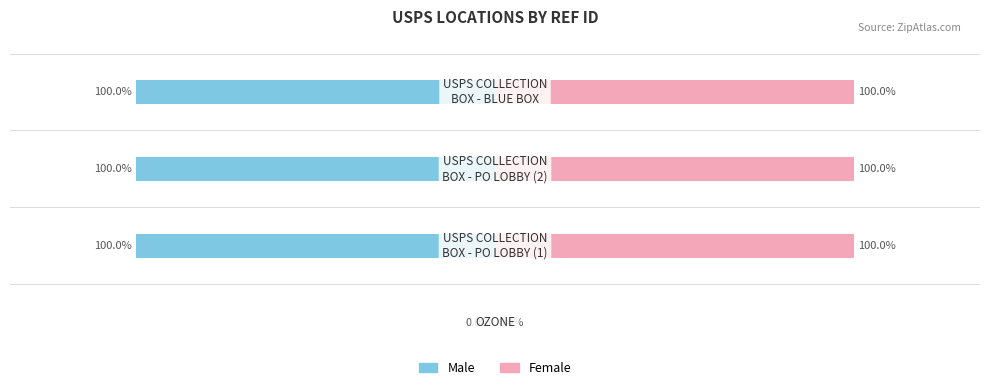

The Female series shows 1.0 at 2. True or false?

True